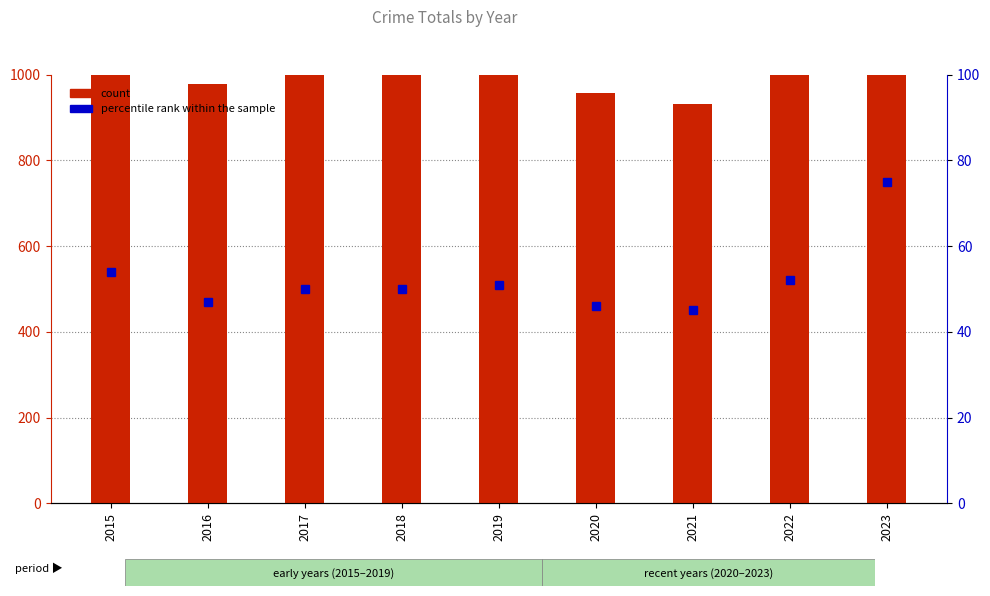

At which label does percentile rank within the sample first exceed 50?

2015